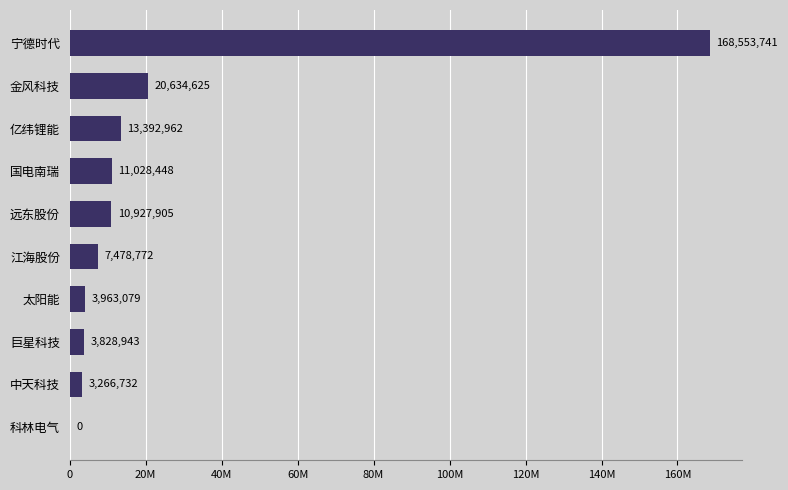

At which label is the value closest to 84276870?

金风科技